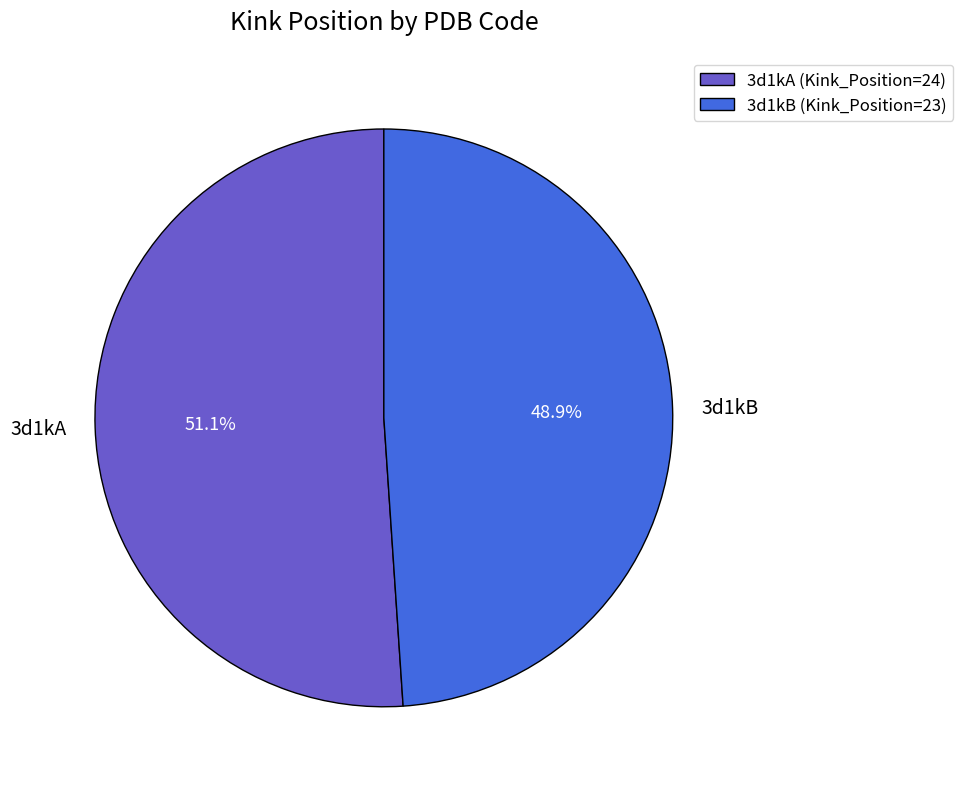

To the nearest percent, what is the difference between the largest and smallest slice percentages?

2%